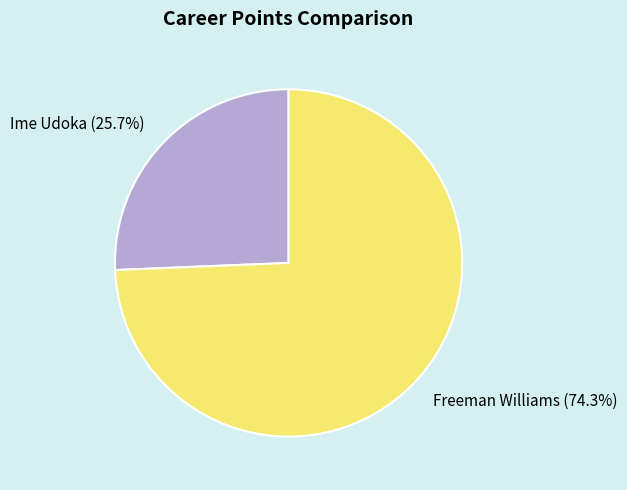

Is there any slice that represents more than half of the pie?

Yes